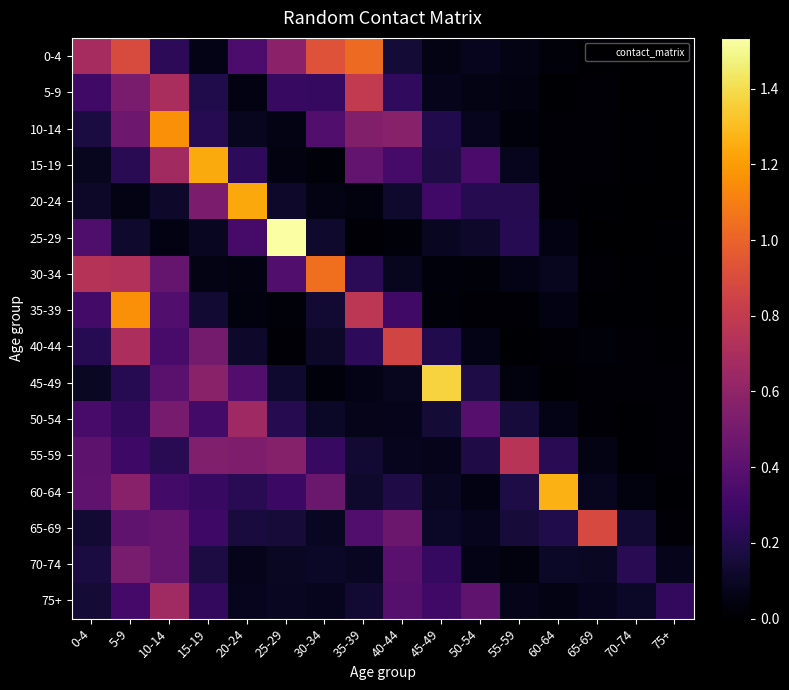

Between 15-19 and 30-34, which is larger?

30-34